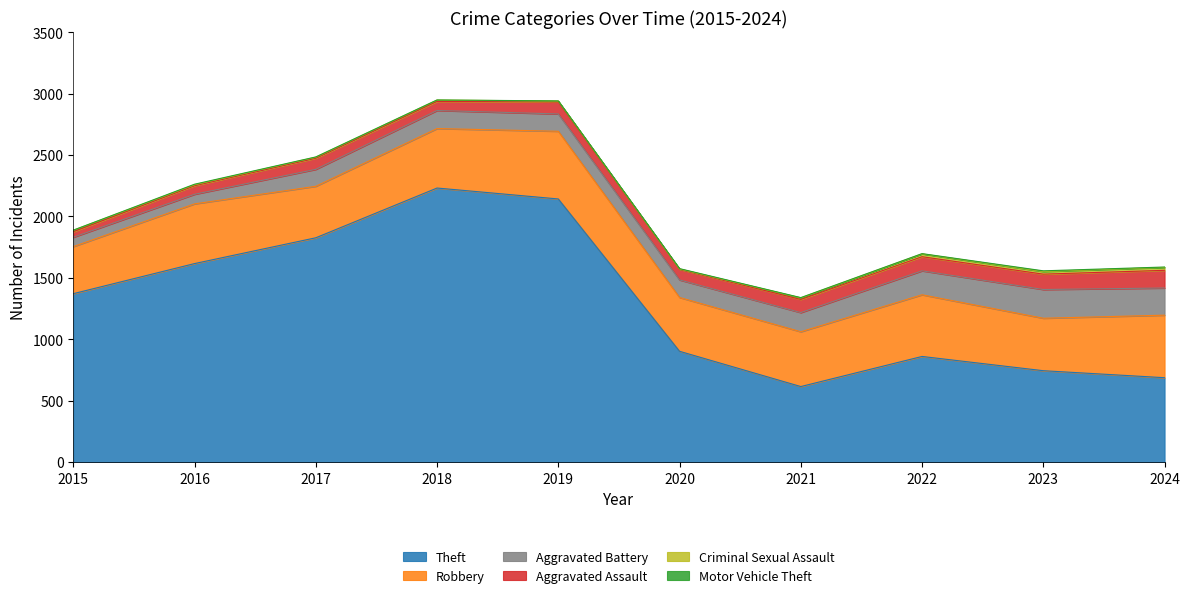

True or false: Theft and Robbery cross at least once.

False